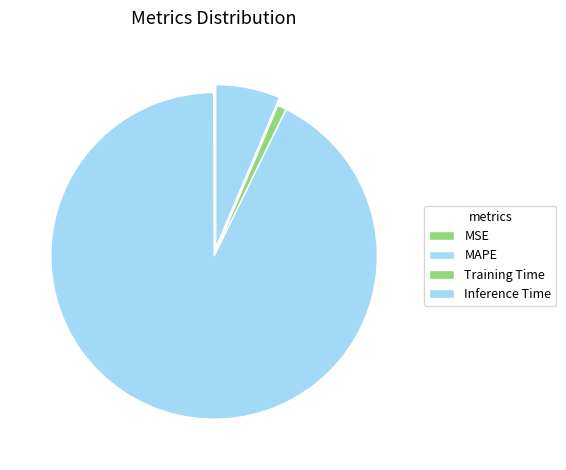

Between MAPE and Inference Time, which is larger?

MAPE